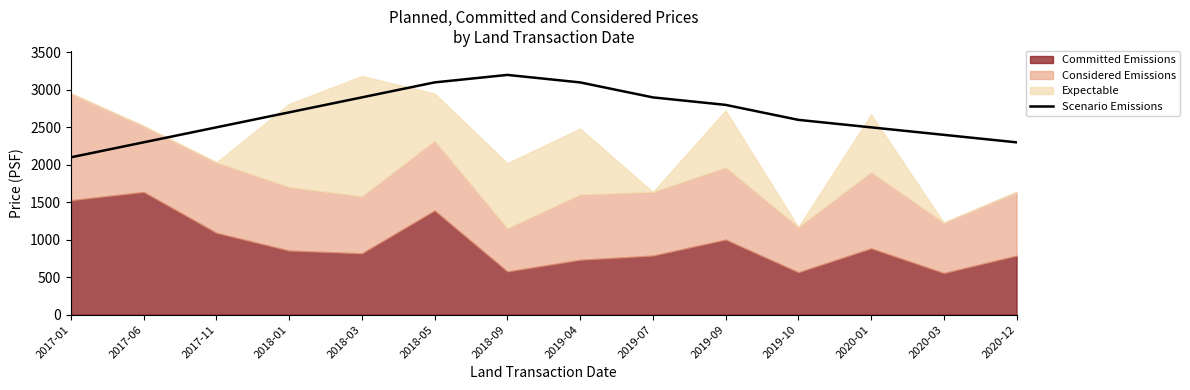

What is the greatest value displayed?

3200